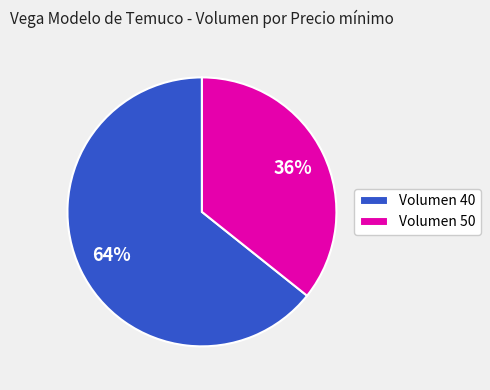

To the nearest percent, what is the average slice percentage?

50%